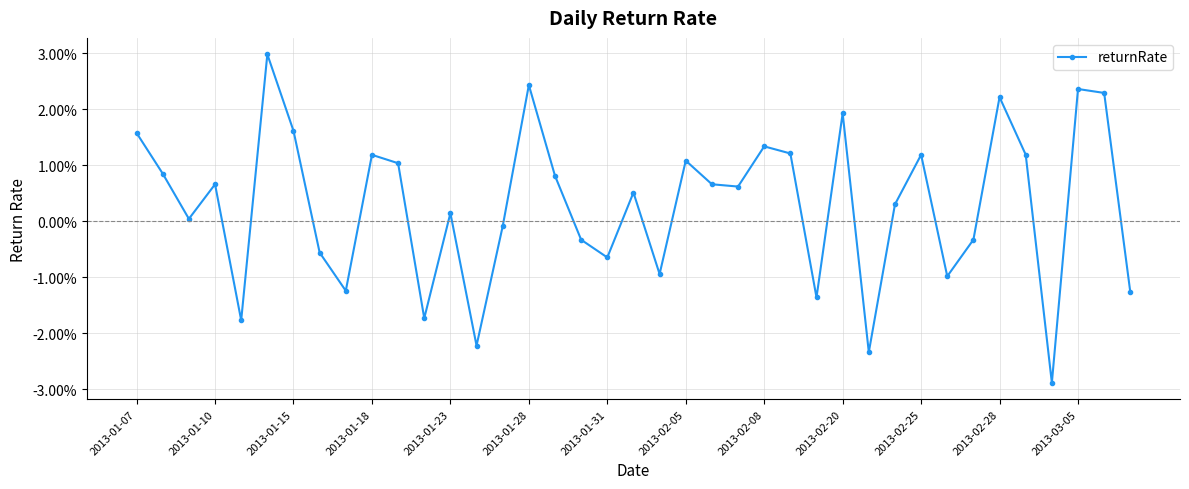

Is this an area chart (filled region under the line)?

No